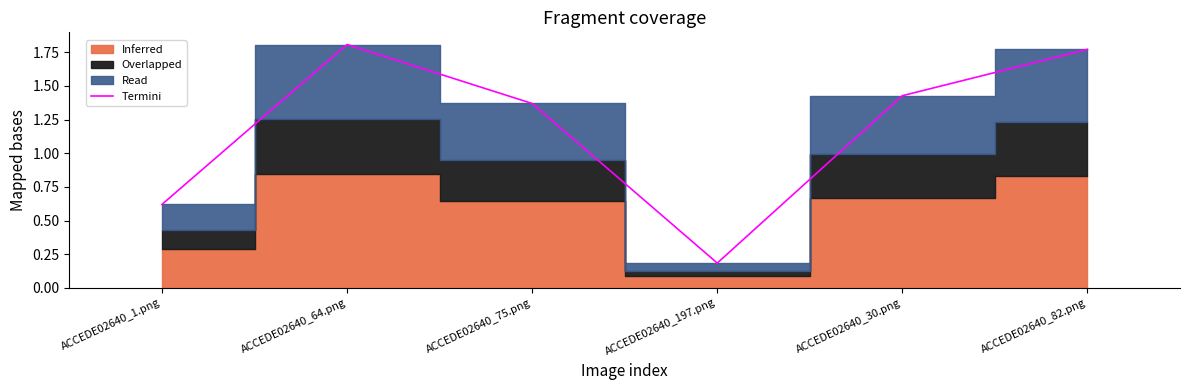

Reading left to right, list all the values displayed in this chart.

0.6	1.8	1.4	0.2	1.4	1.8